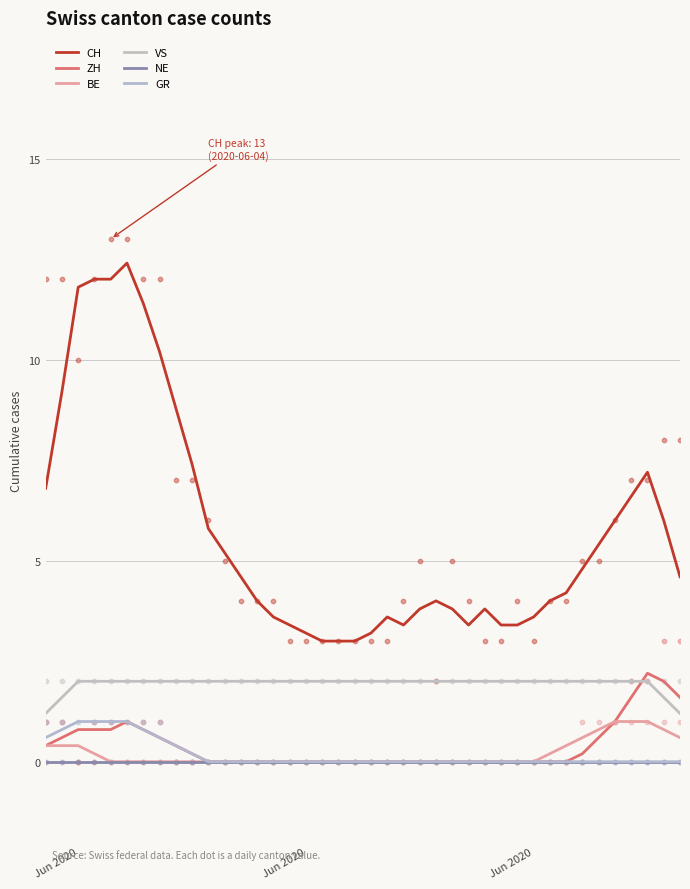

Which series has the largest total across all categories?

CH